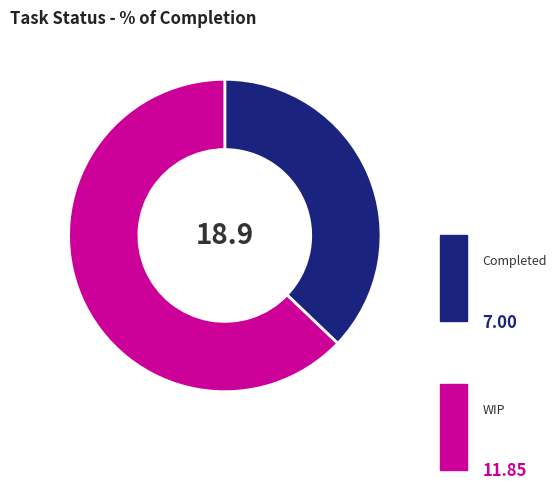

True or false: WIP accounts for 63% of the total.

True